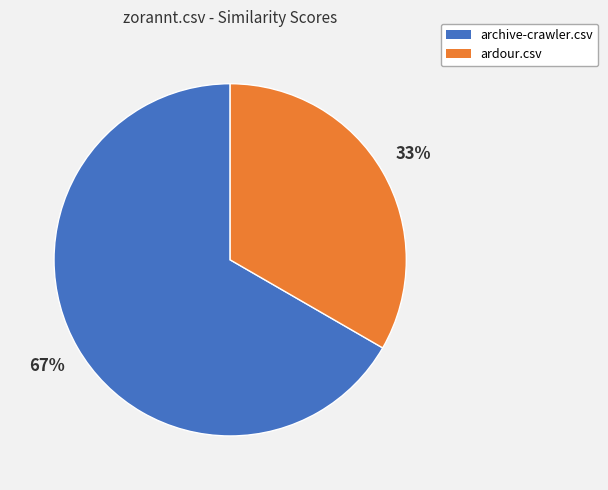

Does any single category account for the majority?

Yes